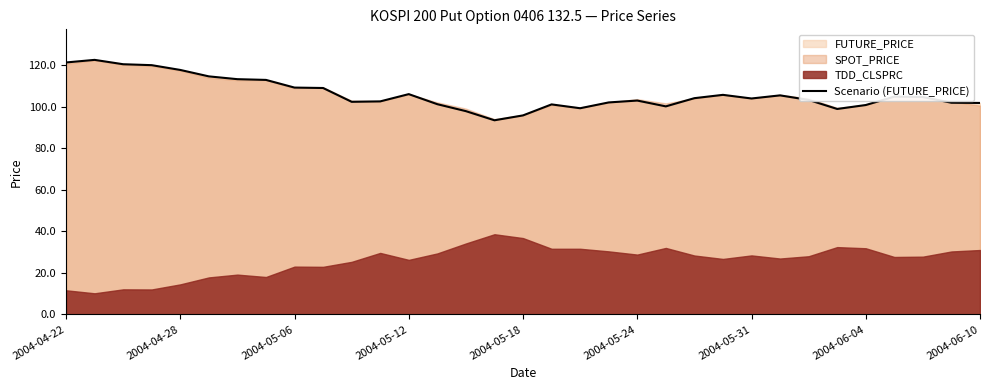

What is the maximum value for Scenario (FUTURE_PRICE)?

122.6